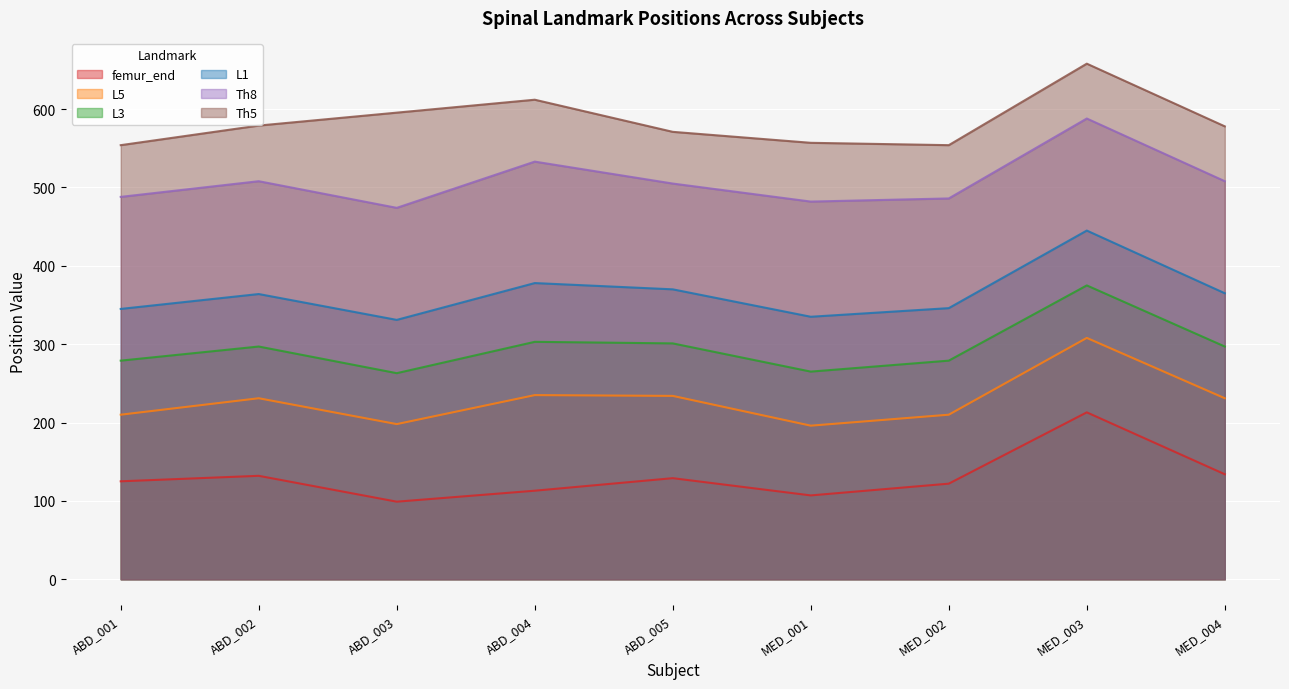

At which label does L1 first exceed 364?

ABD_004